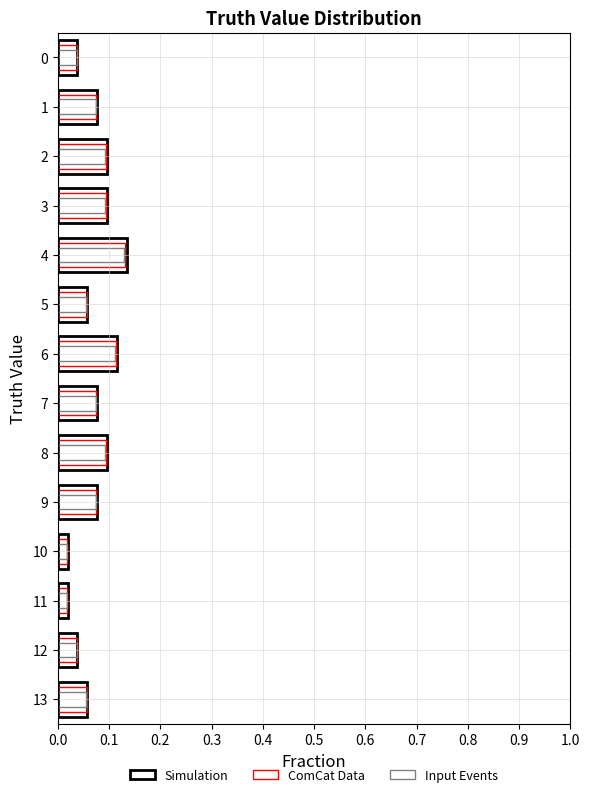

Is it true that Input Events equals 0.1 at 6?

False